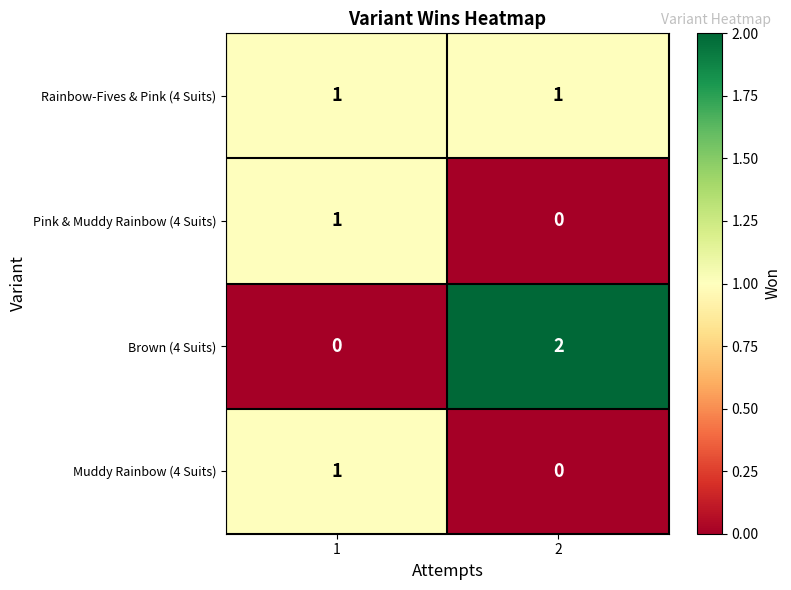

Is the value of Rainbow-Fives & Pink (4 Suits) at 2 greater than the value of Brown (4 Suits) at 2?

No